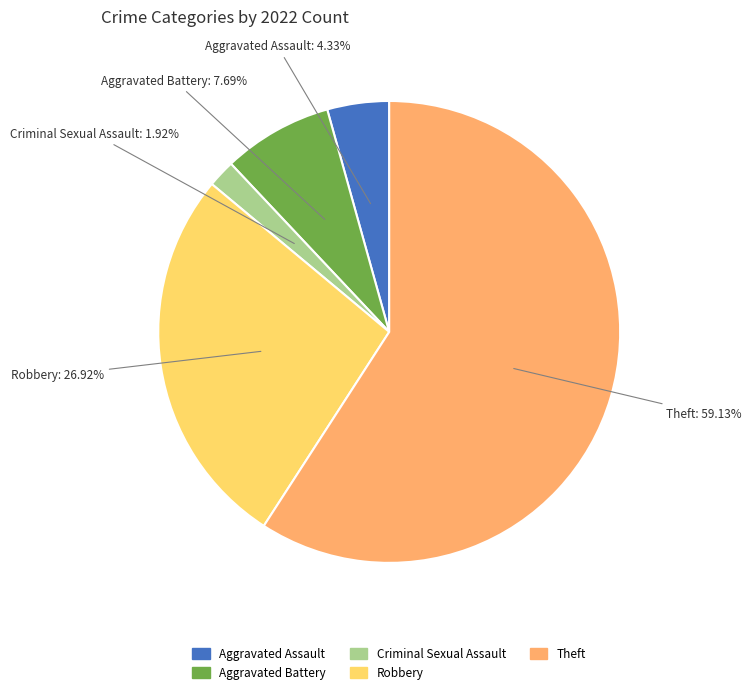

Does Theft represent more than half of the total?

Yes